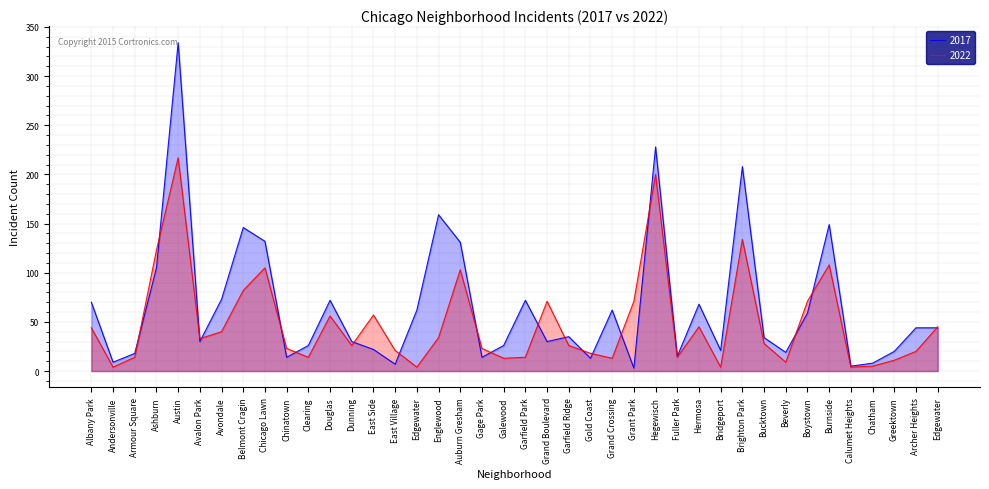

Reading left to right, transcribe all the data shown in this chart.

2017: Albany Park=70	Andersonville=9	Armour Square=18	Ashburn=105	Austin=334	Avalon Park=30	Avondale=73	Belmont Cragin=146	Chicago Lawn=132	Chinatown=14	Clearing=26	Douglas=72	Dunning=30	East Side=22	East Village=7	Edgewater=62	Englewood=159	Auburn Gresham=131	Gage Park=14	Galewood=26	Garfield Park=72	Grand Boulevard=30	Garfield Ridge=35	Gold Coast=13	Grand Crossing=62	Grant Park=3	Hegewisch=228	Fuller Park=15	Hermosa=68	Bridgeport=21	Brighton Park=208	Bucktown=34	Beverly=19	Boystown=59	Burnside=149	Calumet Heights=5	Chatham=8	Greektown=20	Archer Heights=44	Edgewater=44
2022: Albany Park=44	Andersonville=4	Armour Square=14	Ashburn=123	Austin=217	Avalon Park=33	Avondale=40	Belmont Cragin=82	Chicago Lawn=105	Chinatown=23	Clearing=14	Douglas=56	Dunning=26	East Side=57	East Village=21	Edgewater=4	Englewood=34	Auburn Gresham=103	Gage Park=23	Galewood=13	Garfield Park=14	Grand Boulevard=71	Garfield Ridge=26	Gold Coast=18	Grand Crossing=13	Grant Park=71	Hegewisch=200	Fuller Park=14	Hermosa=45	Bridgeport=4	Brighton Park=134	Bucktown=28	Beverly=9	Boystown=71	Burnside=108	Calumet Heights=4	Chatham=5	Greektown=11	Archer Heights=20	Edgewater=45